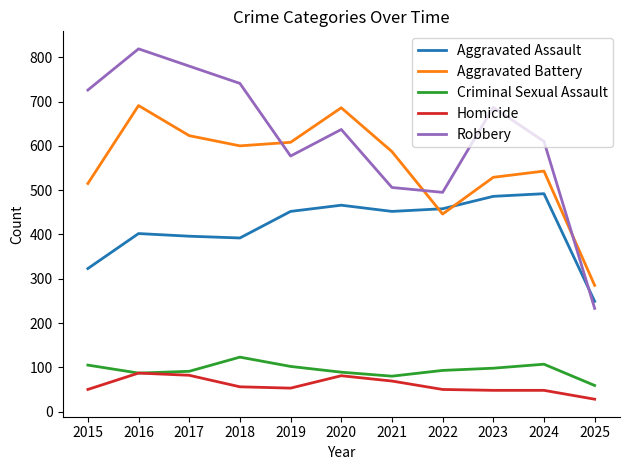

What is the approximate value of Criminal Sexual Assault at 2022, to the nearest 10?

90